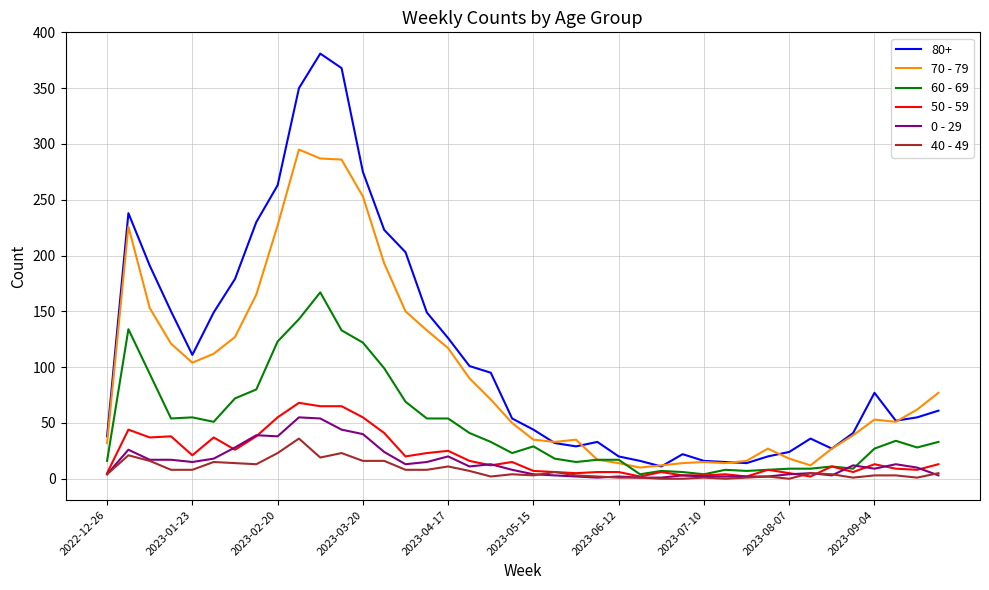

Which series has the largest total across all categories?

80+